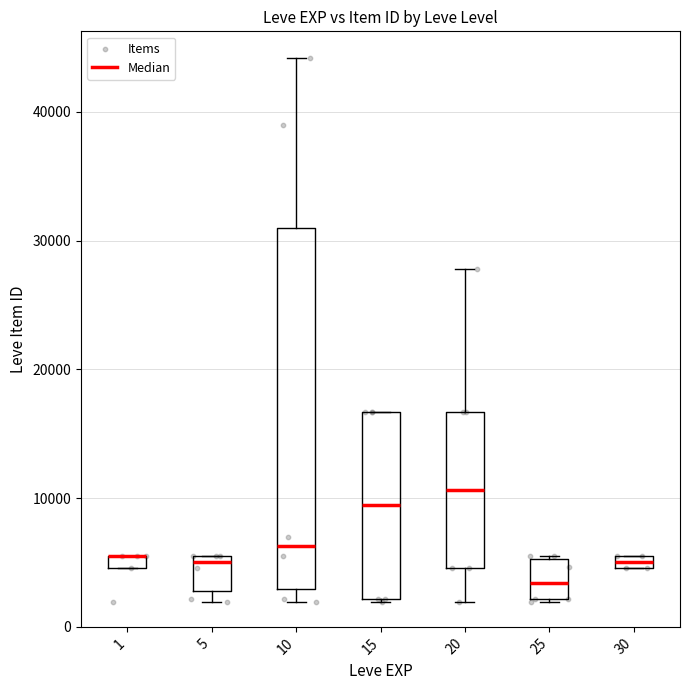

What Y value in the scatter plot is closest to 23052?

27772